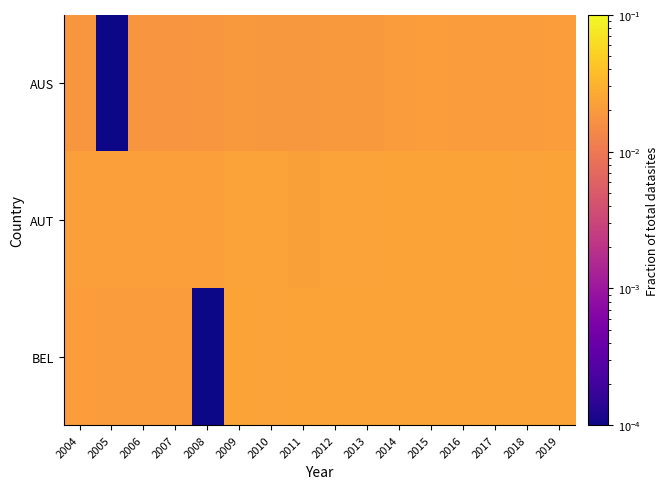

How many series are shown in this chart?

3